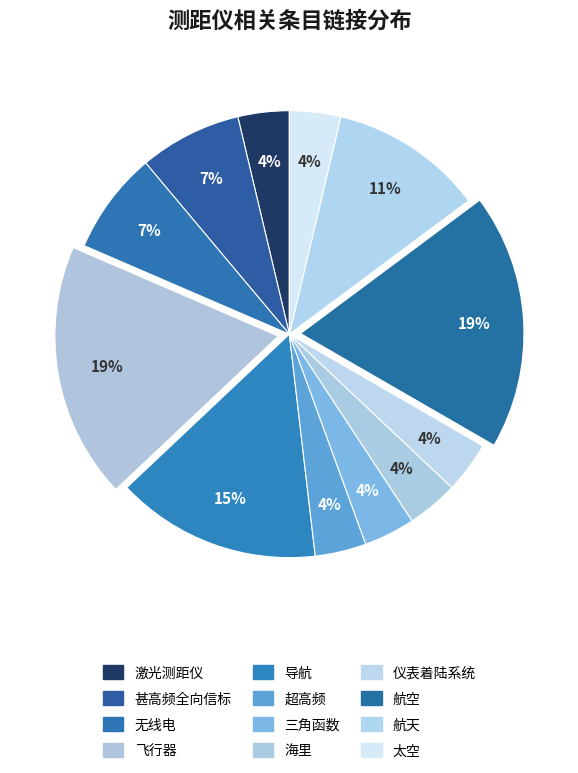

To the nearest percent, what is the difference between the largest and smallest slice percentages?

15%